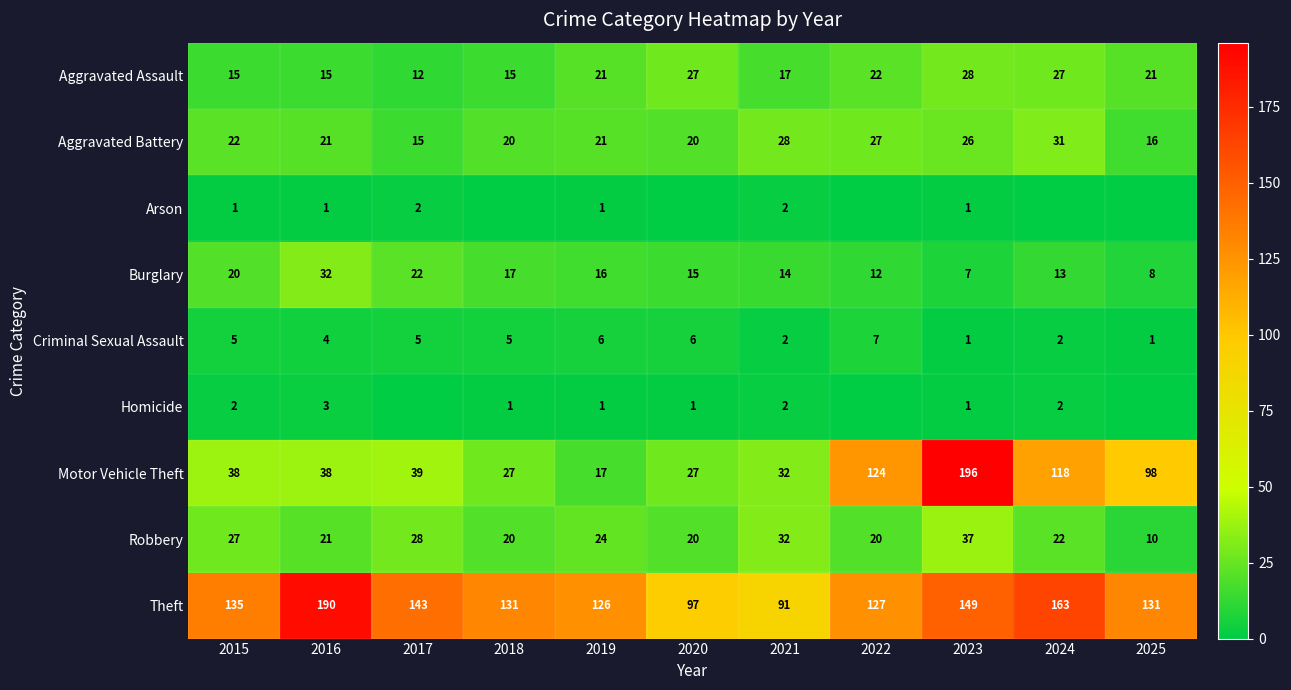

What is the sum of the Aggravated Battery values at 2021 and 2015?

50